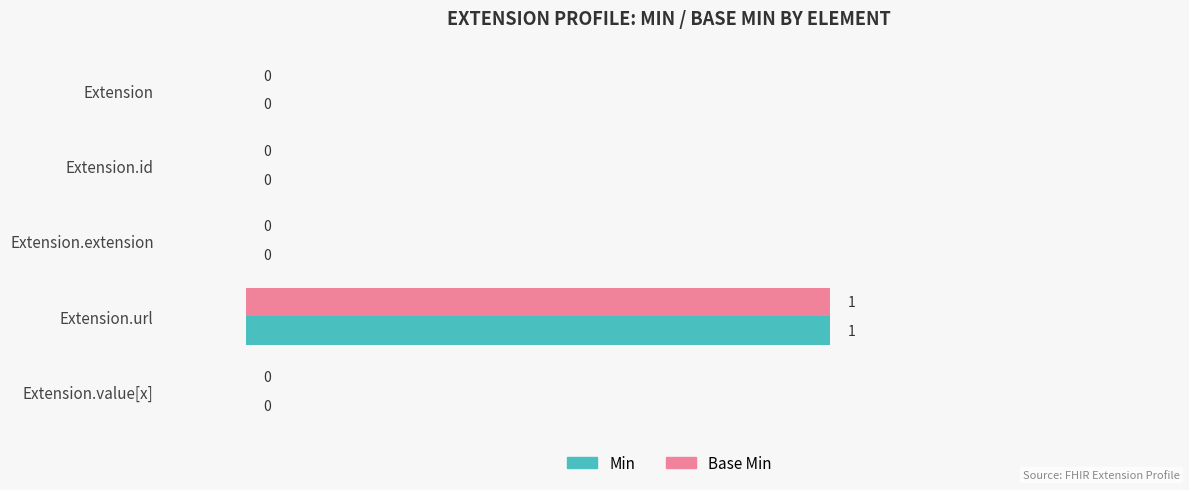

The value of Base Min at Extension.id is -1. True or false?

False